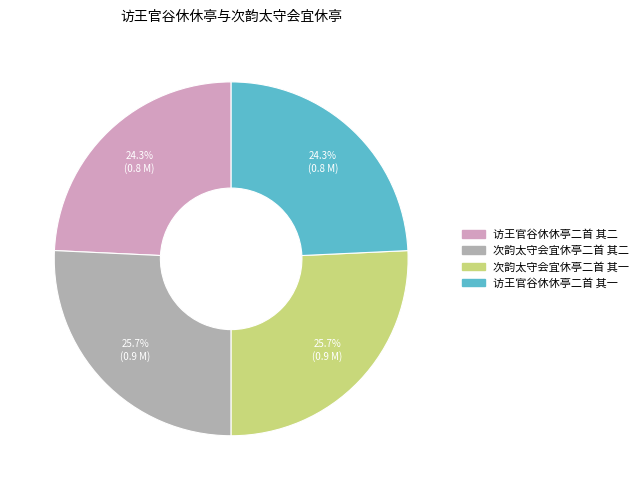

How many slices are in this pie chart?

4